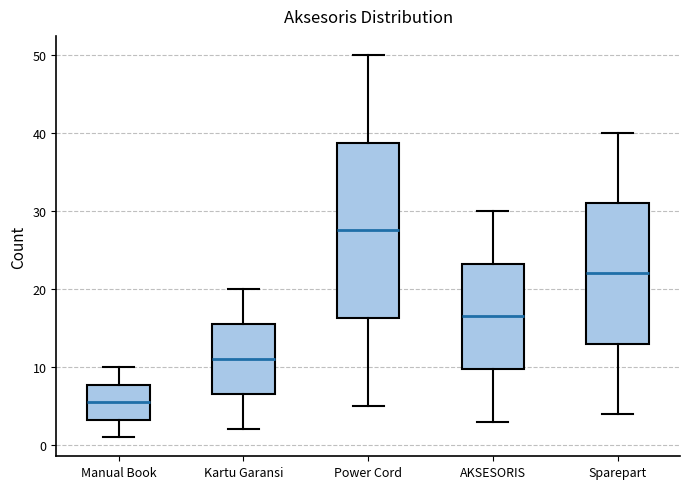

Which box's median line is the highest?

Power Cord